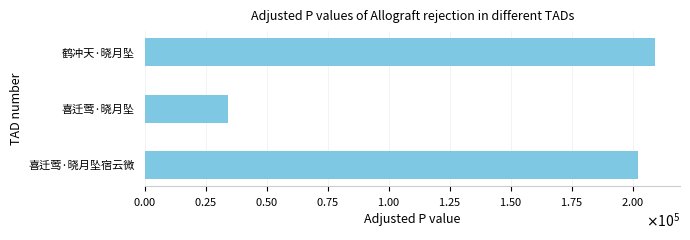

What is the sum of all values?

445097